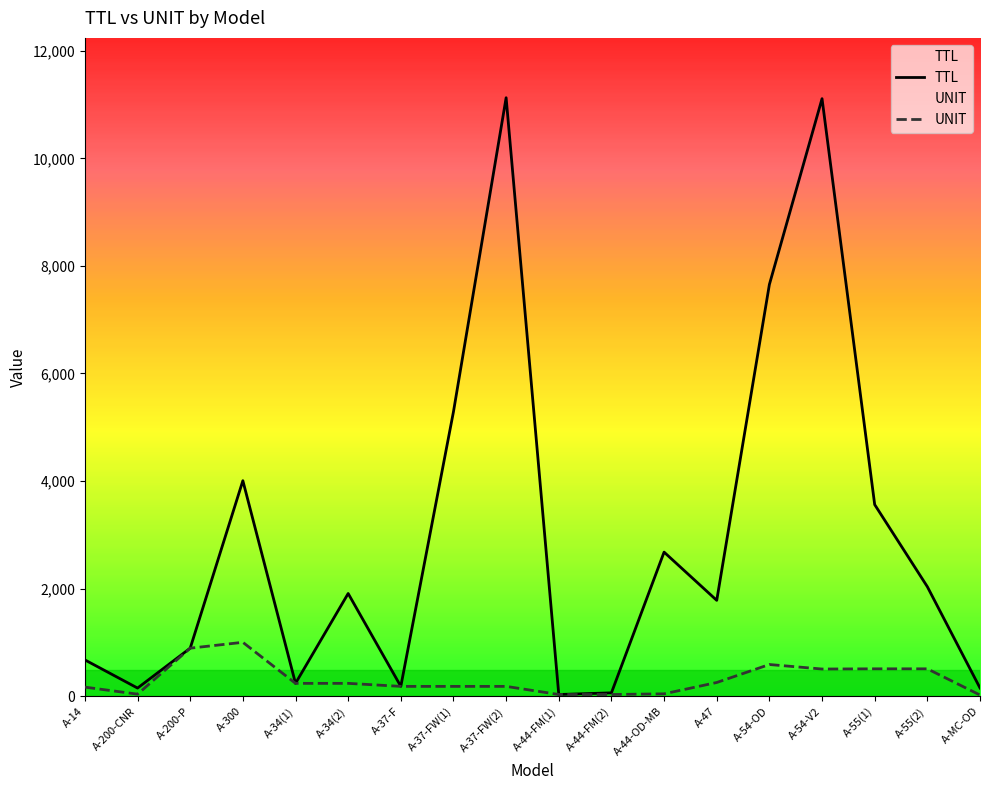

Which series has the largest total across all categories?

TTL